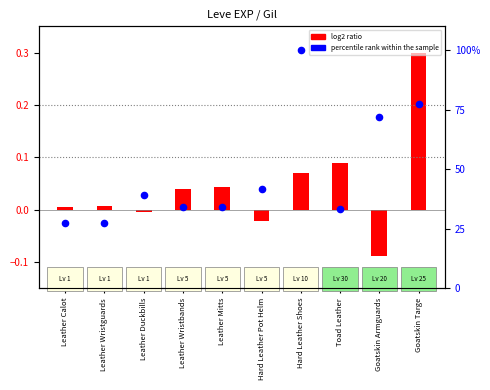

At which category is the sum across all series the highest?

Hard Leather Shoes